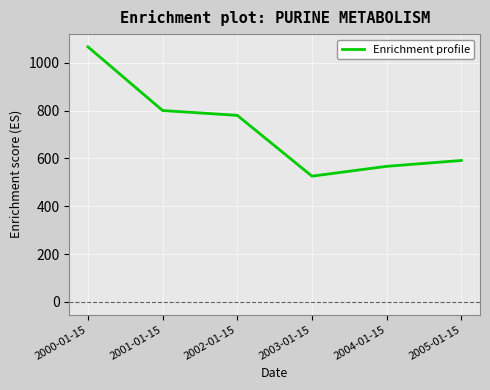

True or false: the data has more than 1 interior local peaks.

False